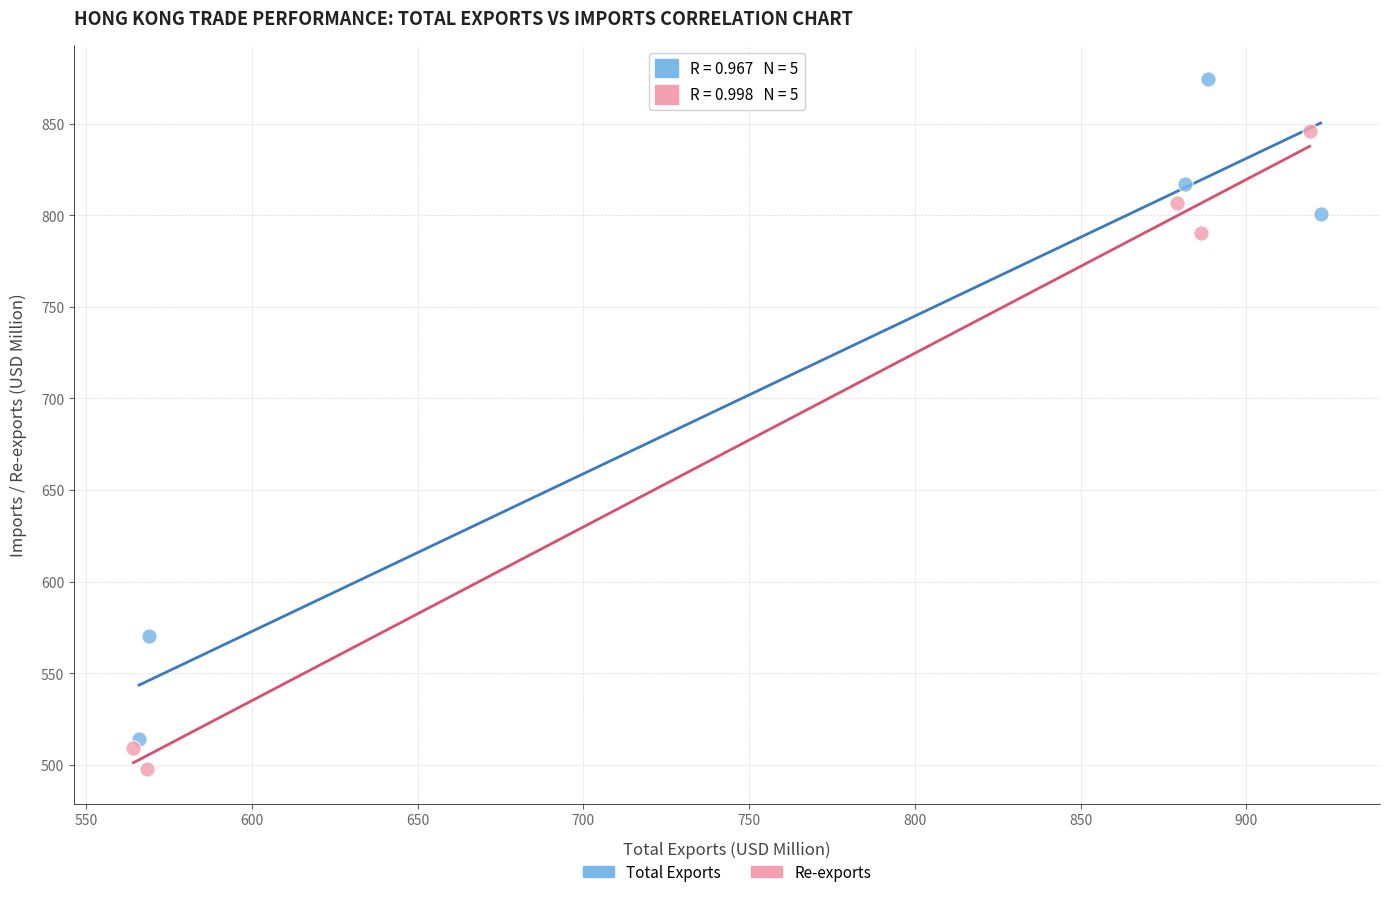

Which series reaches the maximum Y coordinate?

Total Exports